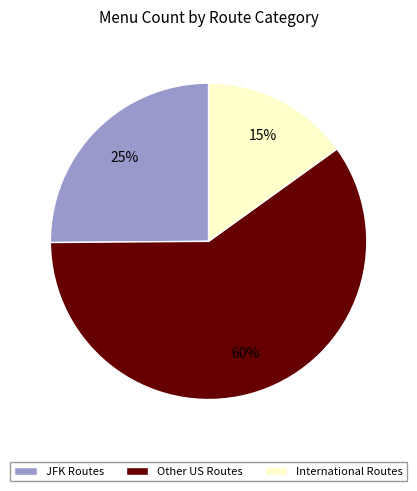

True or false: International Routes accounts for 27% of the total.

False